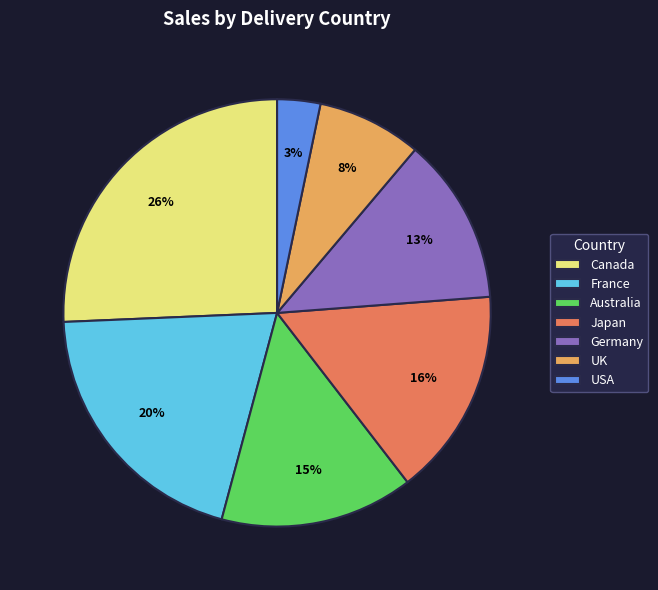

What is the ratio of the value at UK to the value at Australia?

0.5